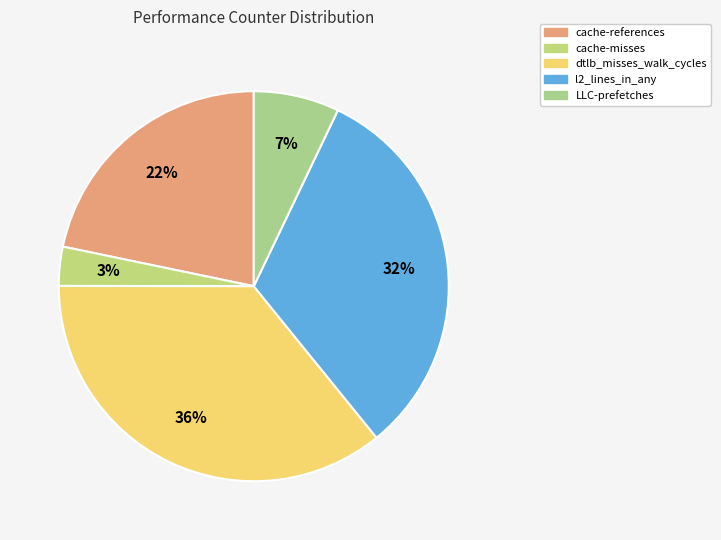

Count the number of slices in the pie.

5